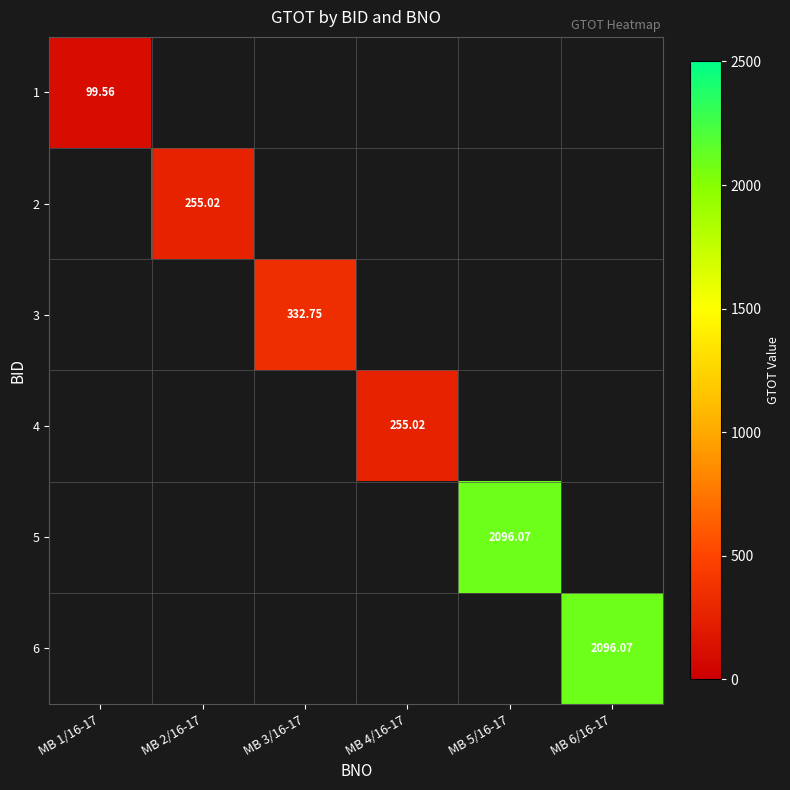

Is it true that 4 equals 255.0 at MB 4/16-17?

True